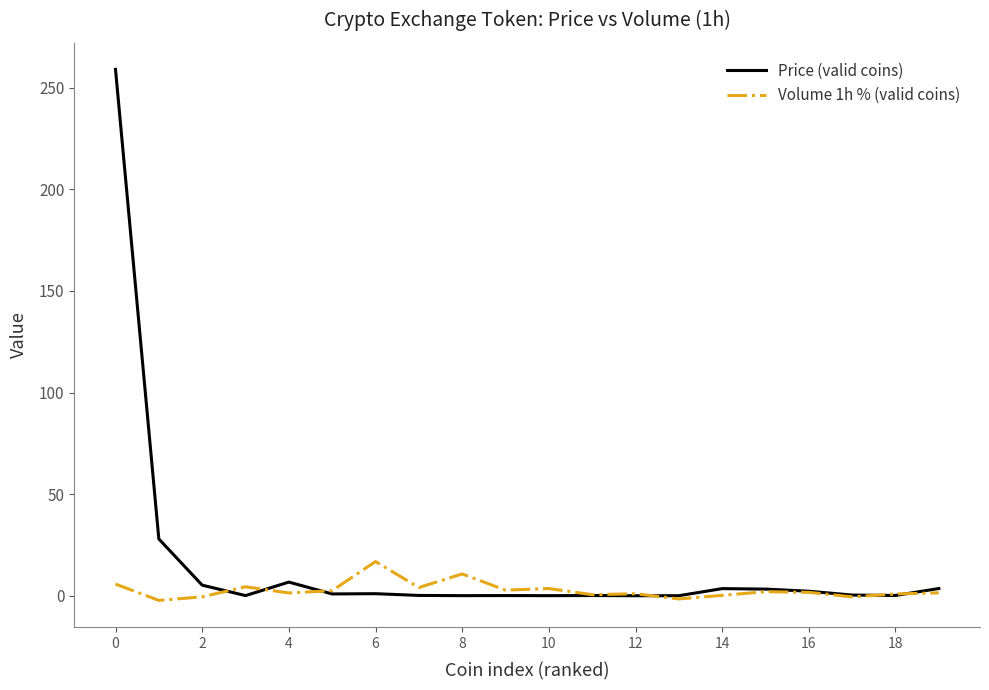

Does the chart have visible grid lines?

No